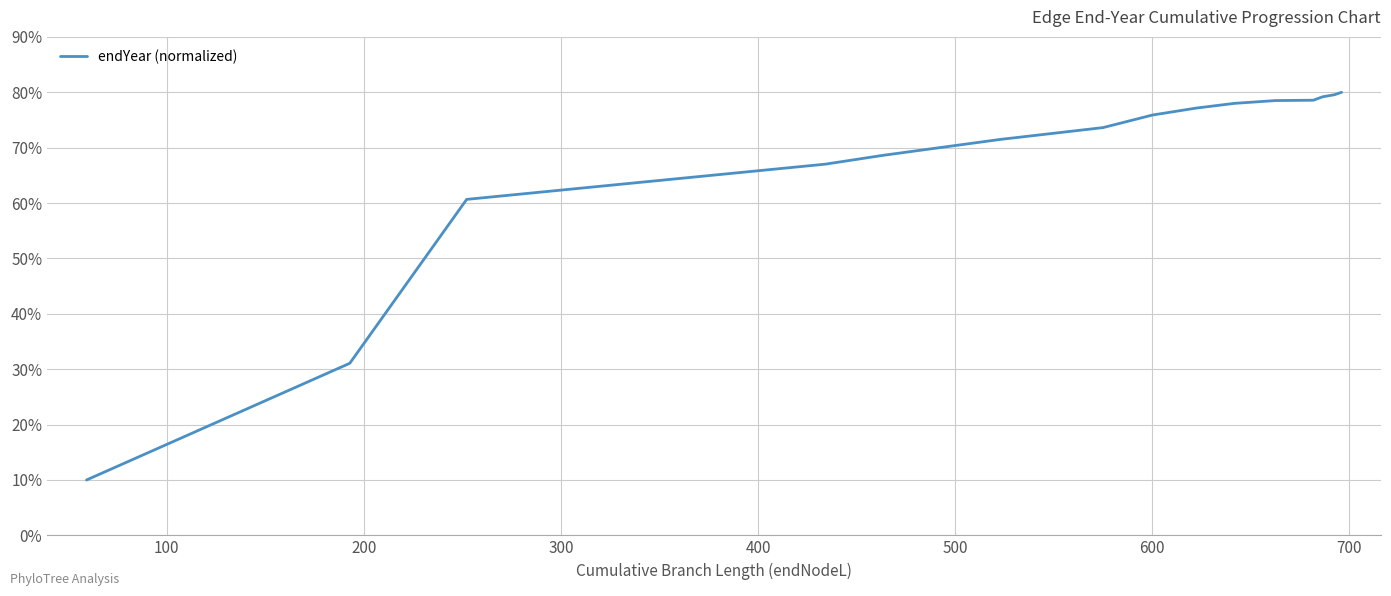

What is the greatest value displayed?

80.0